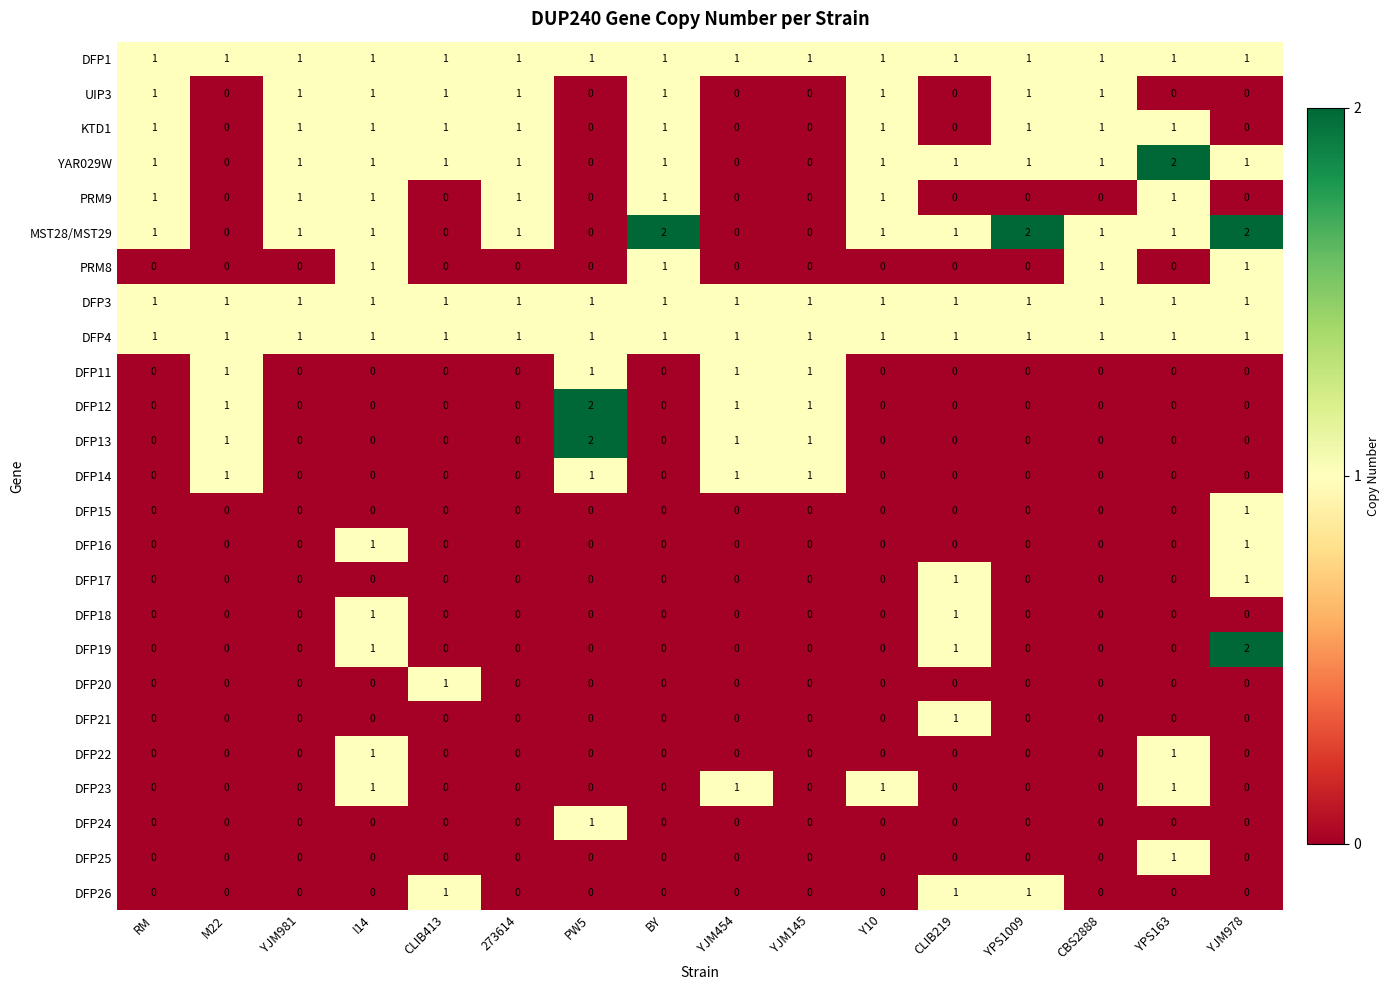

Which series changed the most between CLIB413 and YPS1009?

MST28/MST29